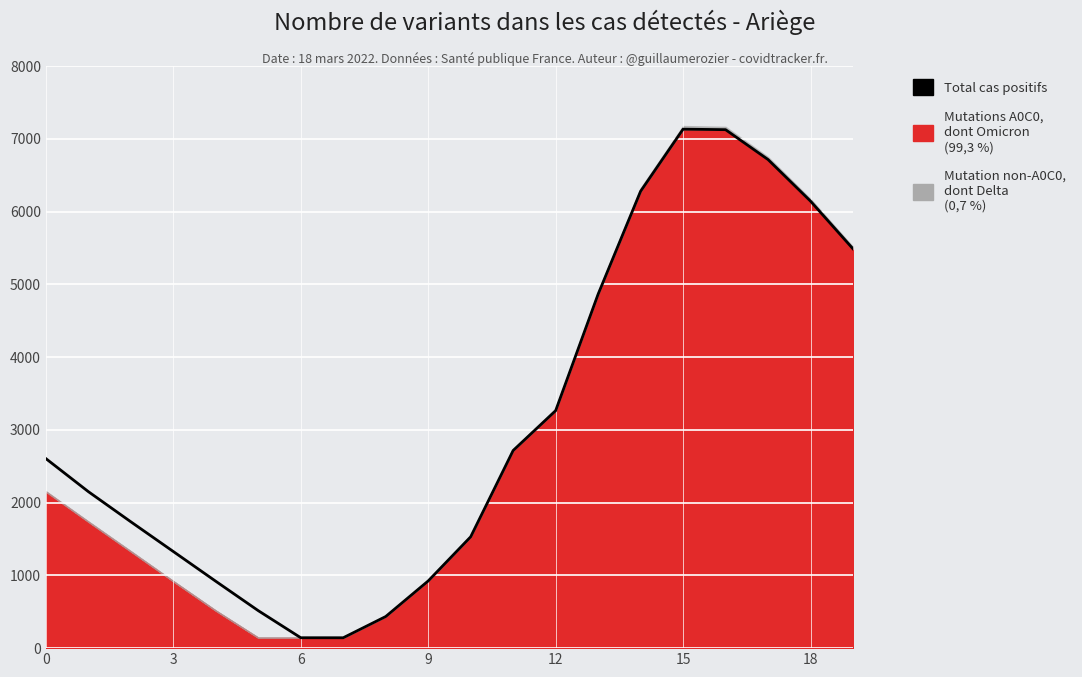

How many categories are shown in the chart?

20